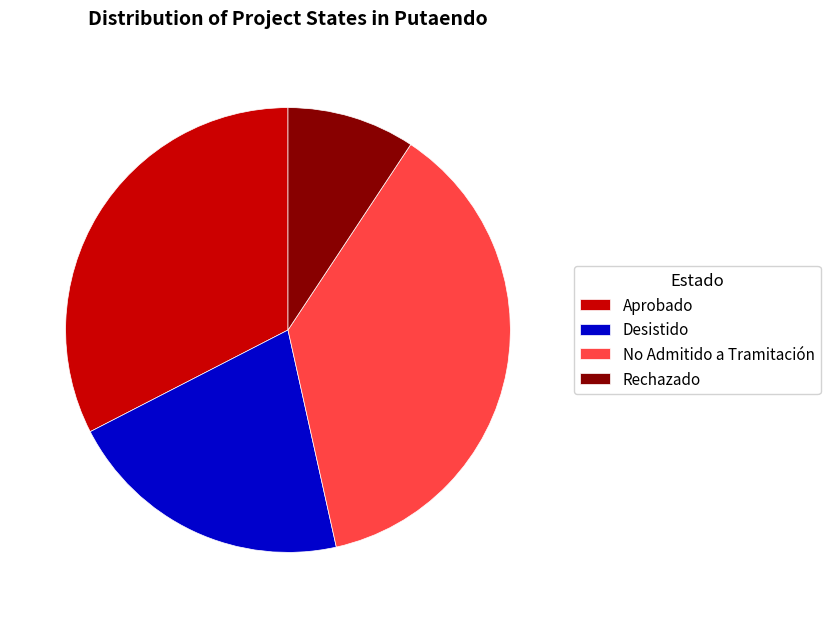

Is No Admitido a Tramitación the majority of the pie?

No